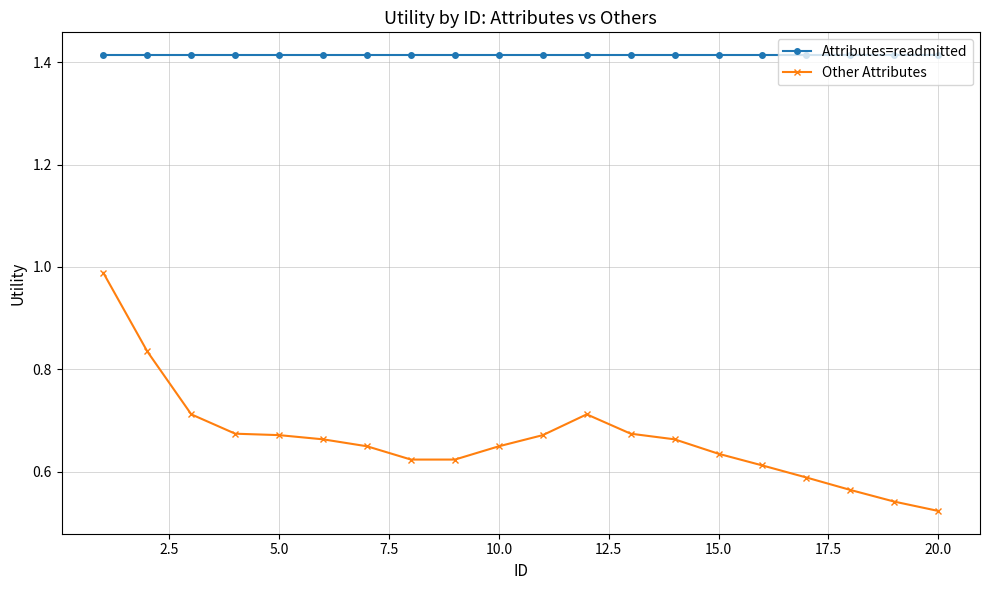

How many lines are shown in the chart?

2